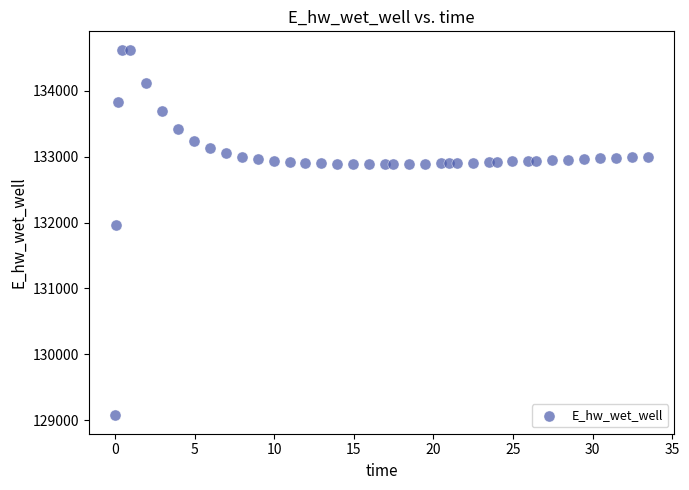

What Y value in the scatter plot is closest to 131849?

131970.0